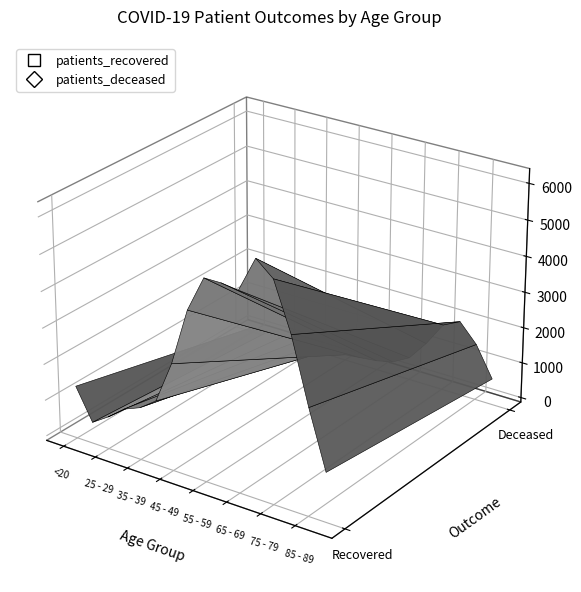

Which label corresponds to the smallest value in the chart?

25 - 29